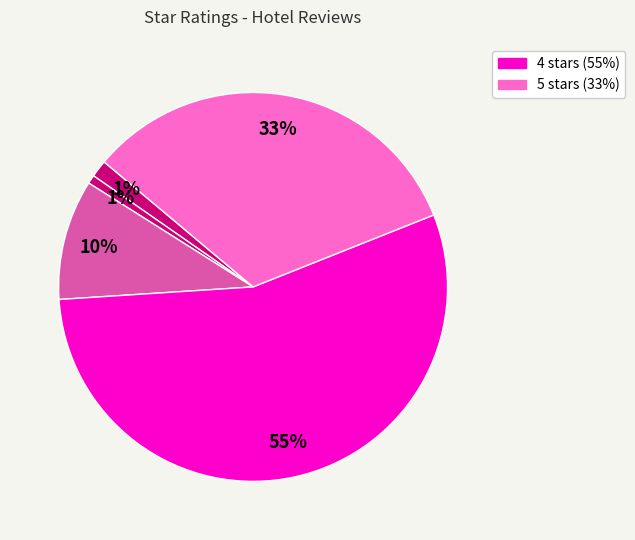

How many slices are in this pie chart?

5